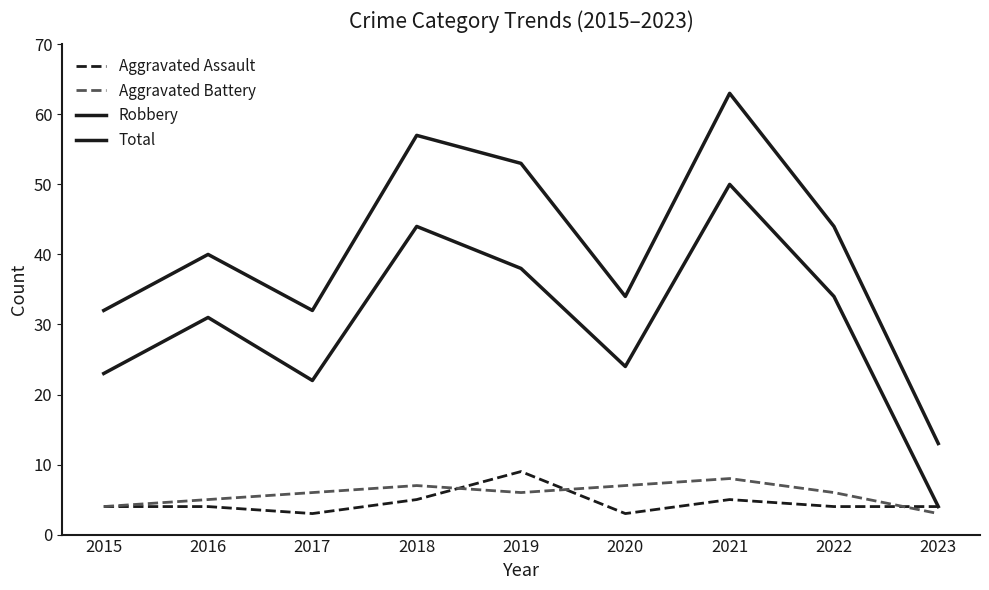

Which series changed the most between 2015 and 2019?

Total